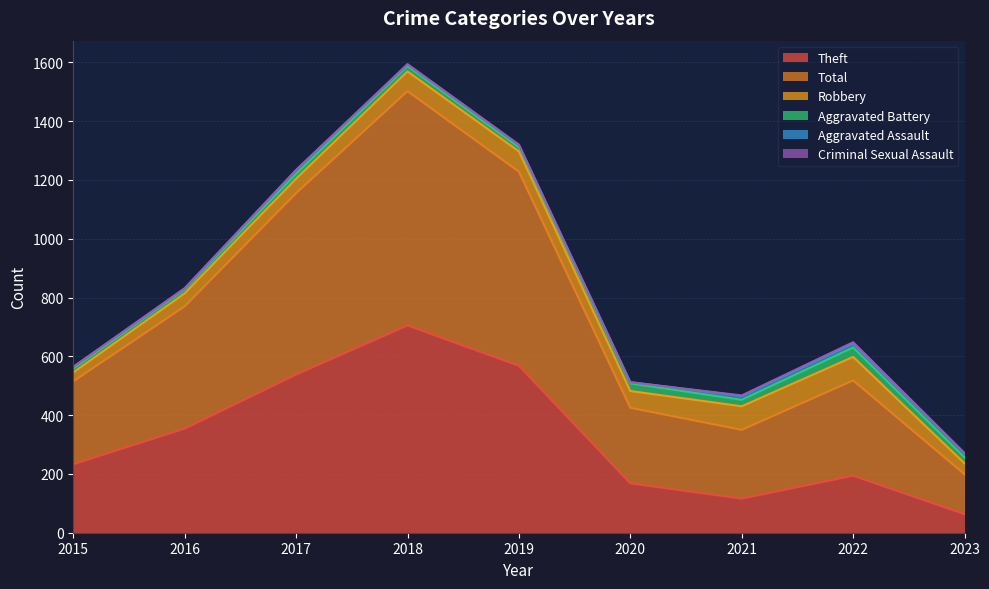

Reading left to right, transcribe all the data shown in this chart.

Theft: 233	354	538	705	568	168	116	194	63
Total: 282	416	617	797	660	257	234	324	136
Robbery: 30	44	49	67	69	57	80	80	37
Aggravated Battery: 13	13	17	18	14	26	22	32	20
Aggravated Assault: 6	3	12	5	8	4	13	14	13
Criminal Sexual Assault: 0	2	1	2	1	0	2	4	2